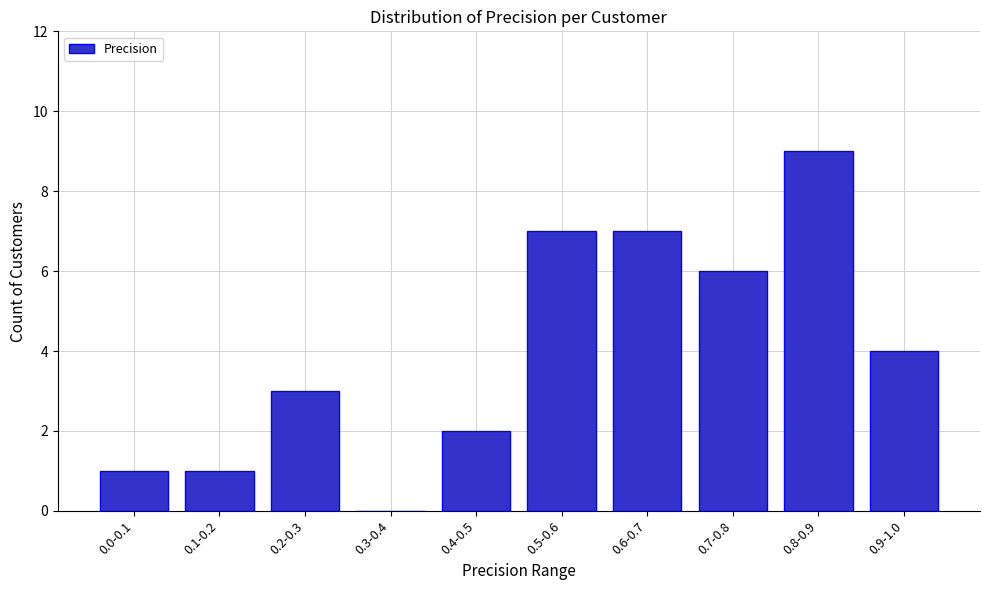

Reading right to left, list all the values displayed in this chart.

0.9-1.0=4	0.8-0.9=9	0.7-0.8=6	0.6-0.7=7	0.5-0.6=7	0.4-0.5=2	0.3-0.4=0	0.2-0.3=3	0.1-0.2=1	0.0-0.1=1